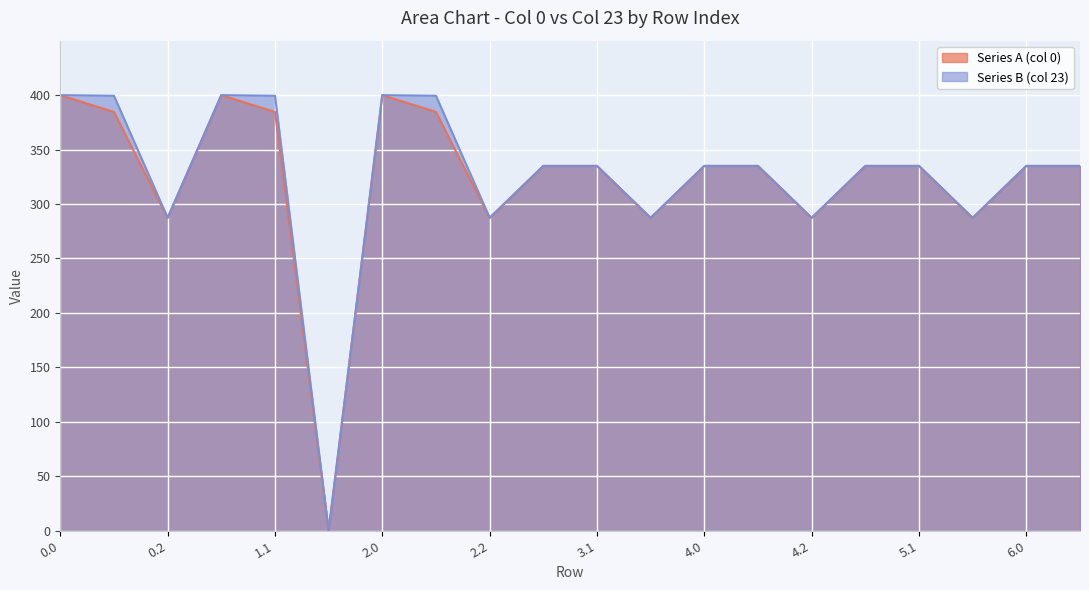

Read the Series A (col 0) value at 3.2.

287.1